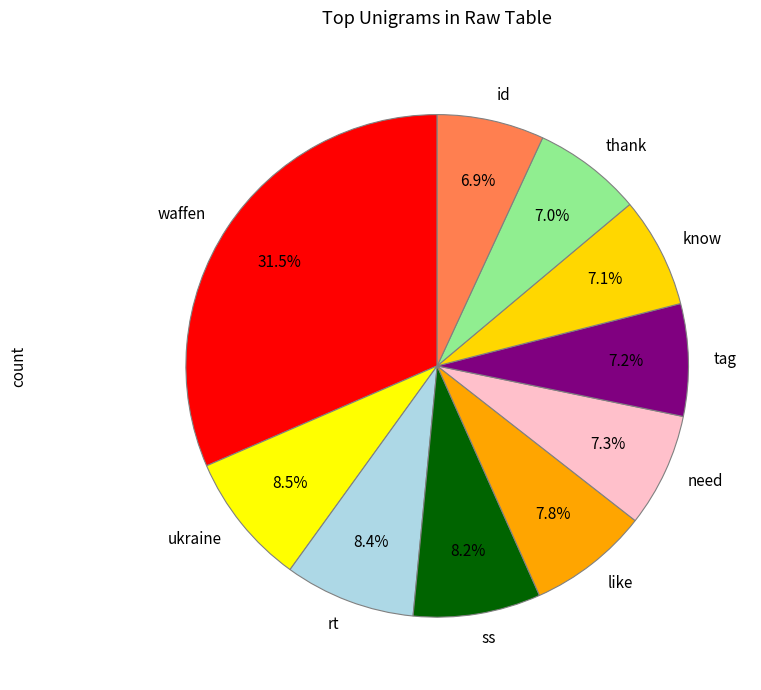

To the nearest percent, what portion does thank represent?

7%